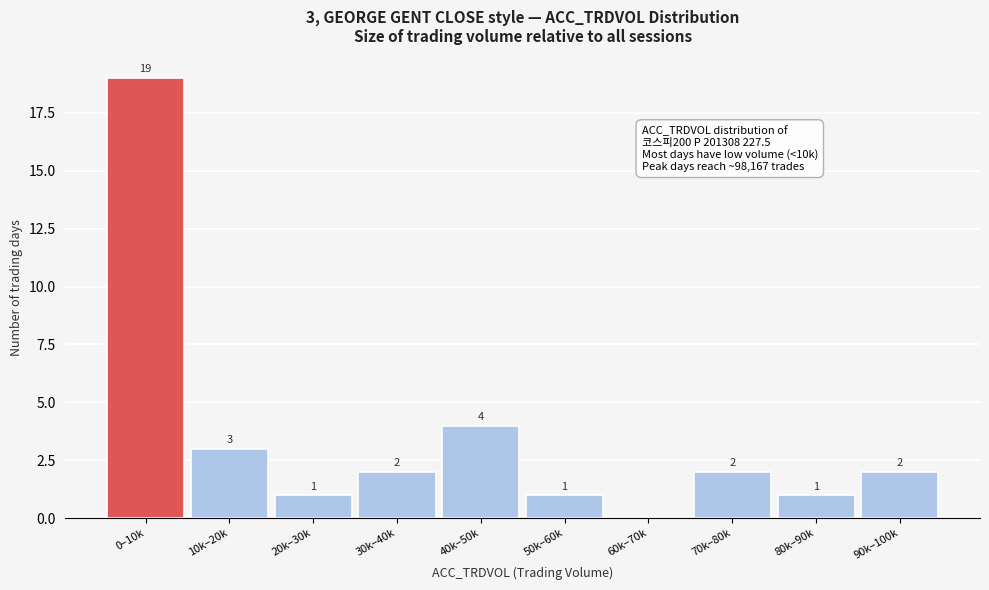

Reading right to left, transcribe all the data shown in this chart.

90k–100k=2	80k–90k=1	70k–80k=2	60k–70k=0	50k–60k=1	40k–50k=4	30k–40k=2	20k–30k=1	10k–20k=3	0–10k=19